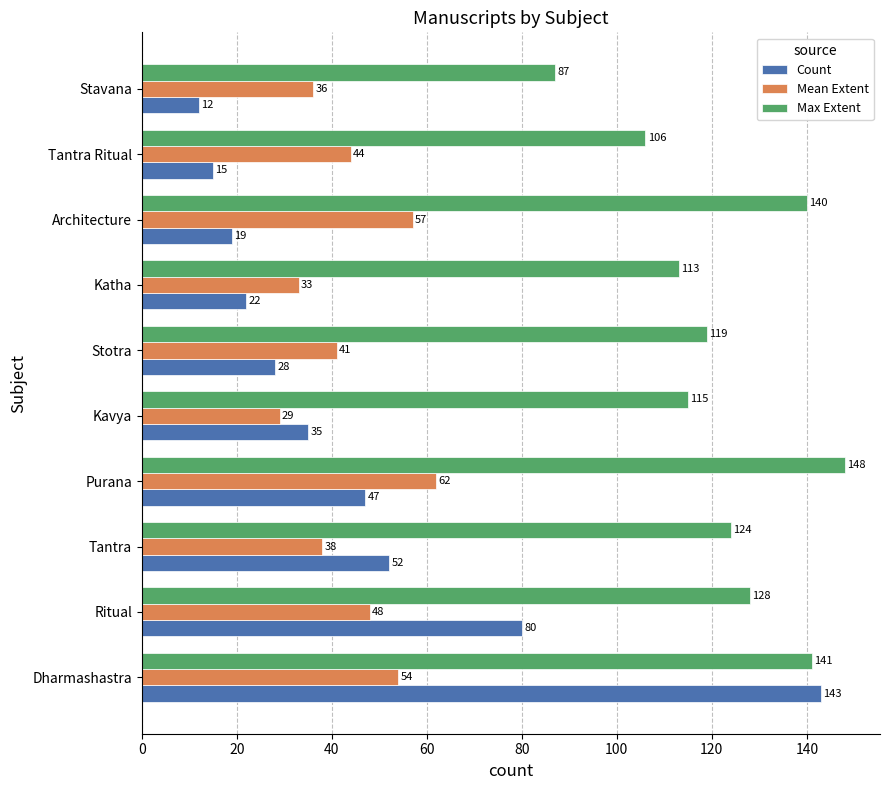

What is the sum of all Count values?

453